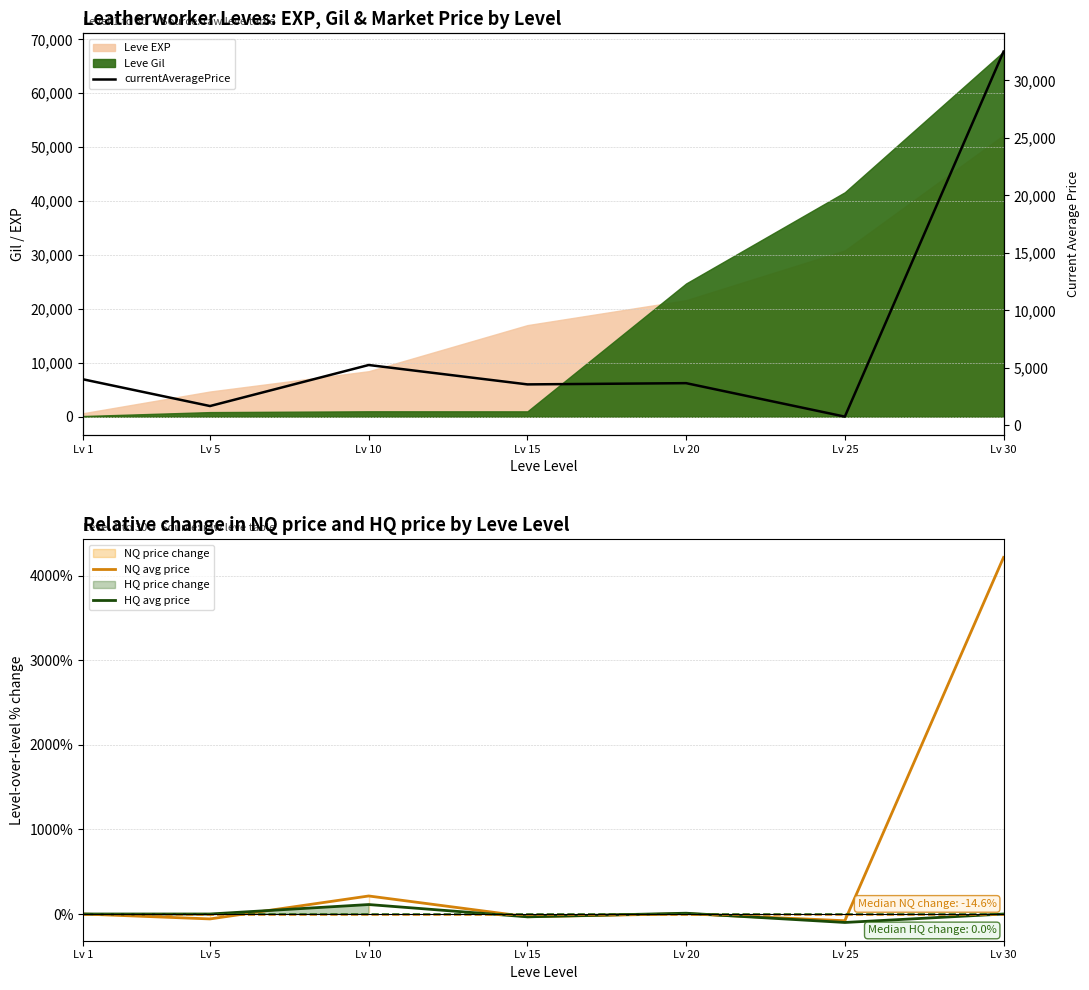

Reading left to right, transcribe all the data shown in this chart.

NQ avg price: 0.0	-58.1	213.2	-32.2	3.0	-79.5	4215.9
HQ avg price: 0.0	0.0	112.0	-33.4	9.5	-100.0	0.0
currentAveragePrice: 4000.0	1674.0	5243.0	3557.0	3665.0	753.0	32499.0